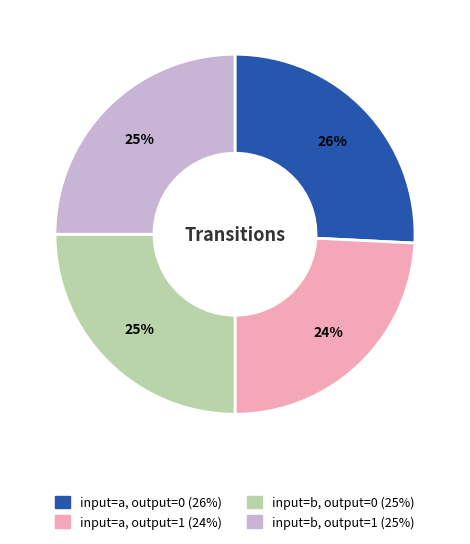

True or false: input=b, output=1 accounts for 25% of the total.

True